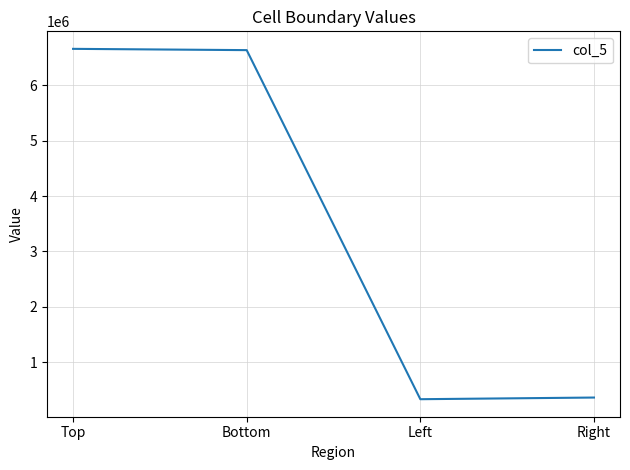

Count the number of data series in this chart.

1